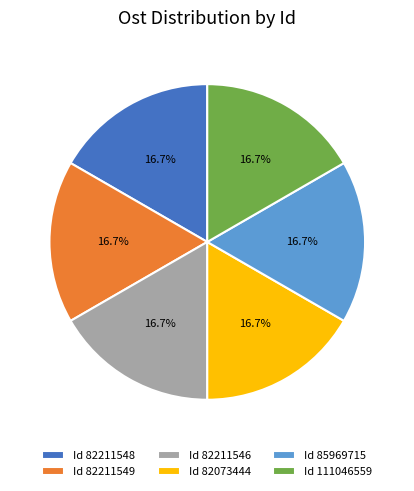

How many slices are in this pie chart?

6